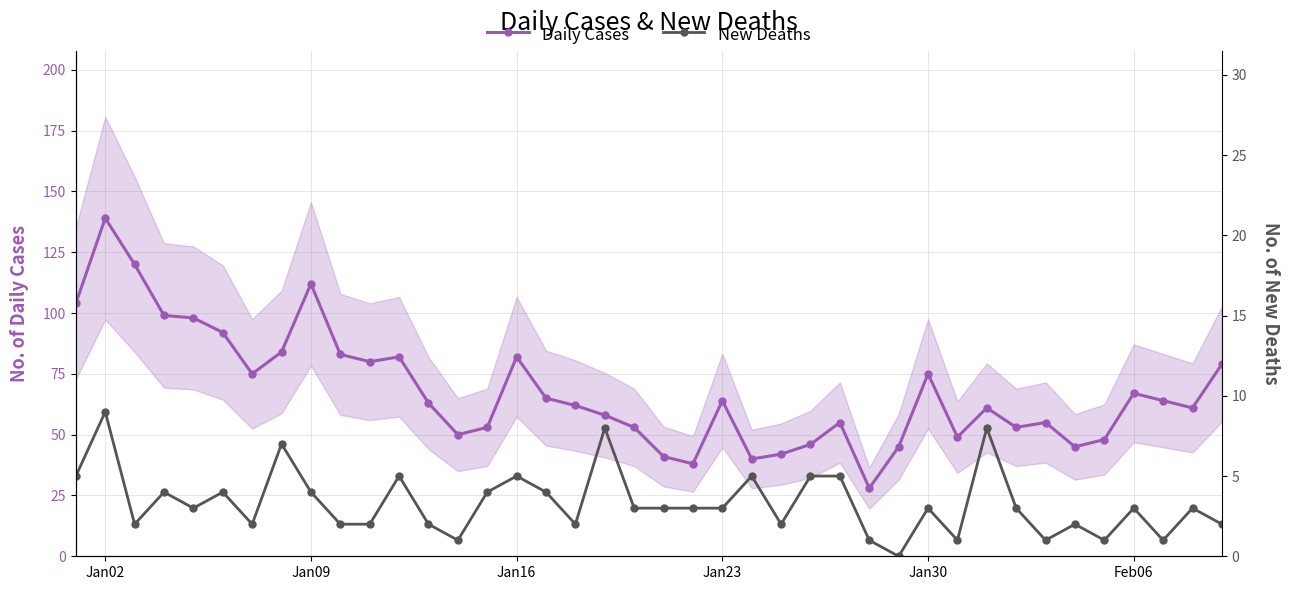

True or false: Daily Cases has a value of 24 at Feb06.

False